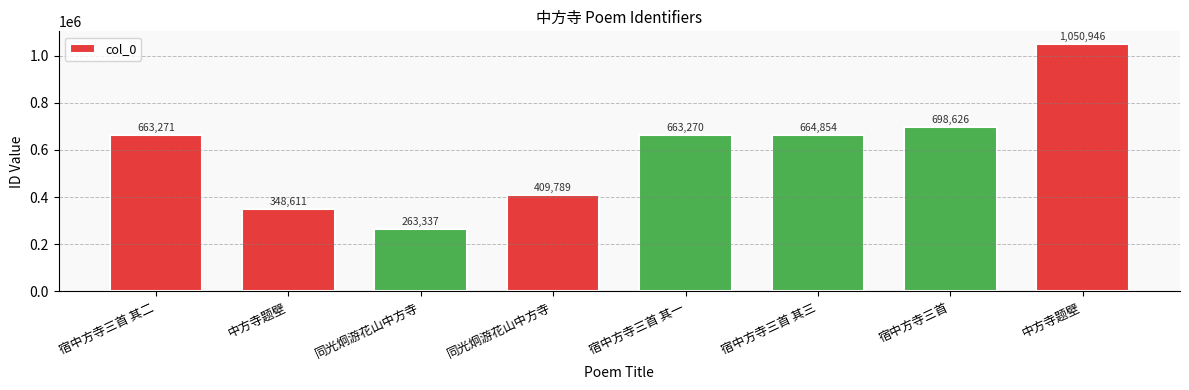

Are the bars horizontal?

No